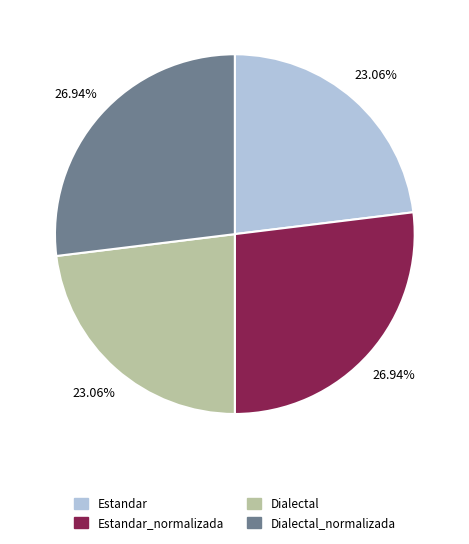

Do Estandar_normalizada and Dialectal_normalizada together represent more than half of the pie?

Yes